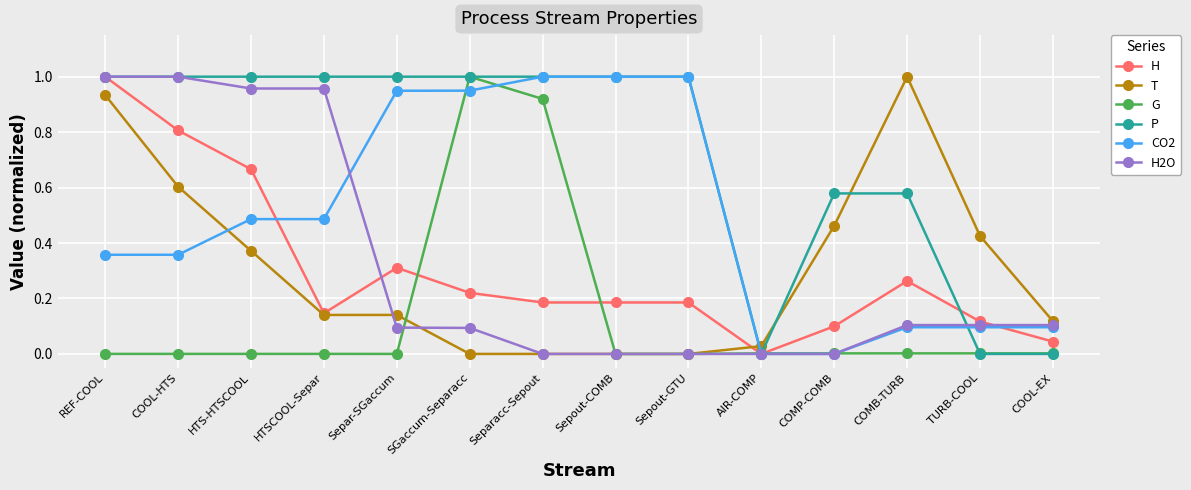

The T series shows 0.0 at AIR-COMP. True or false?

True